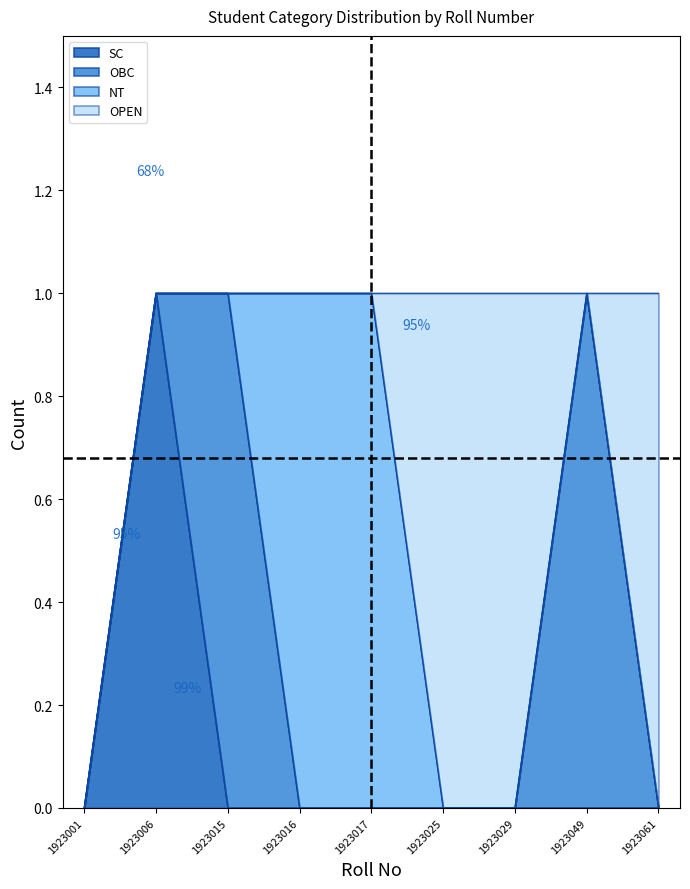

At which label does OPEN reach its peak?

1923025